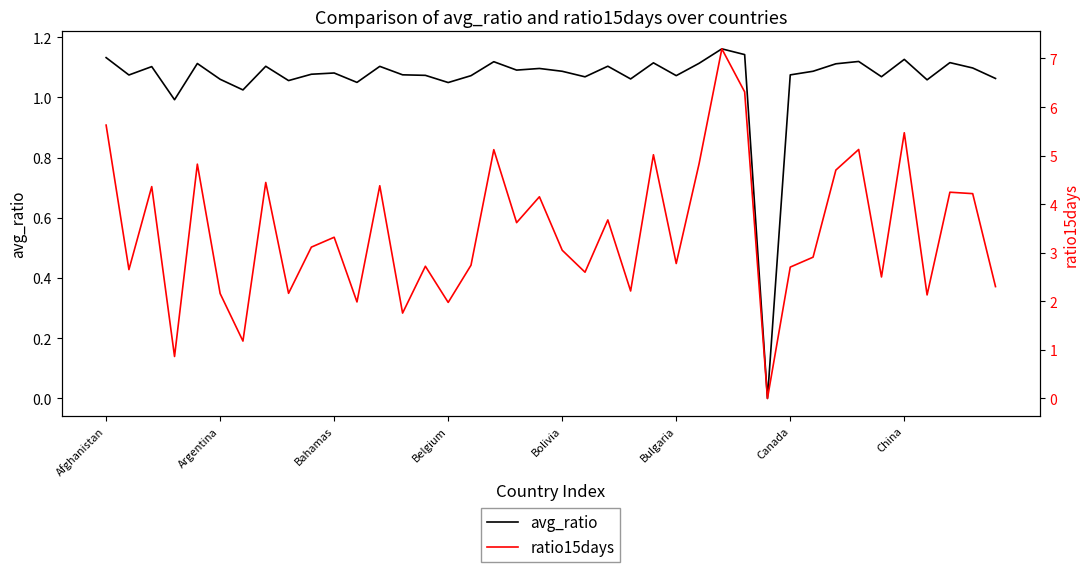

How many lines are shown in the chart?

2